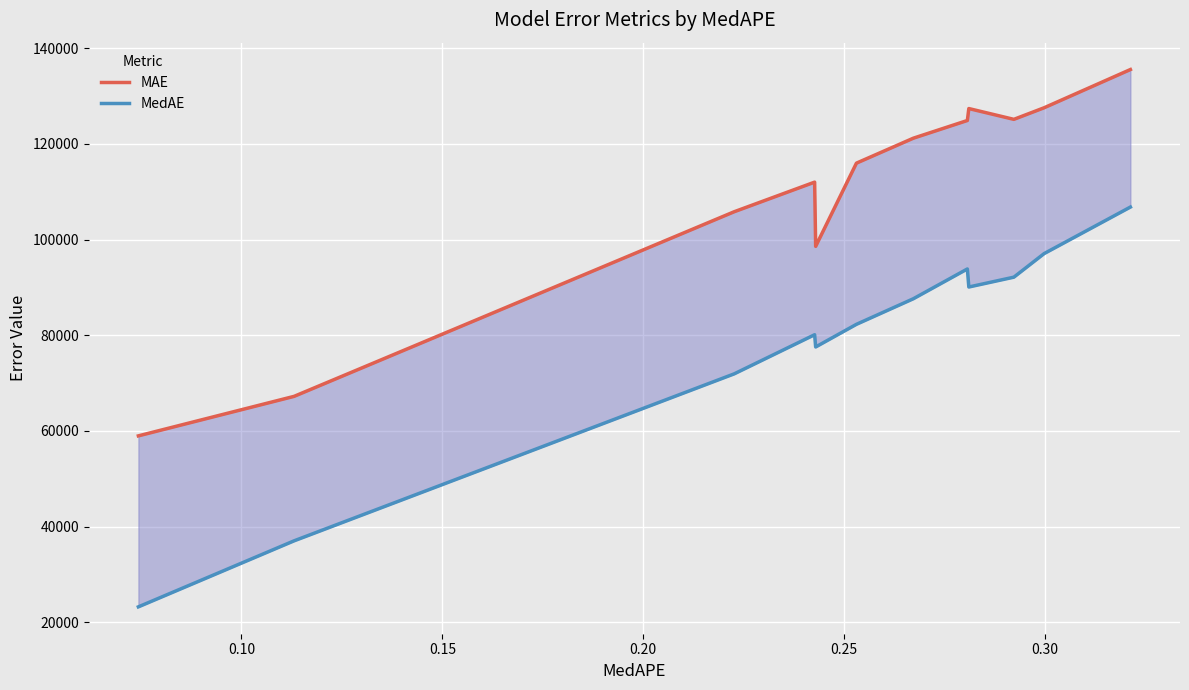

What is the value of the MedAE point at the 9th from the left?

90070.3